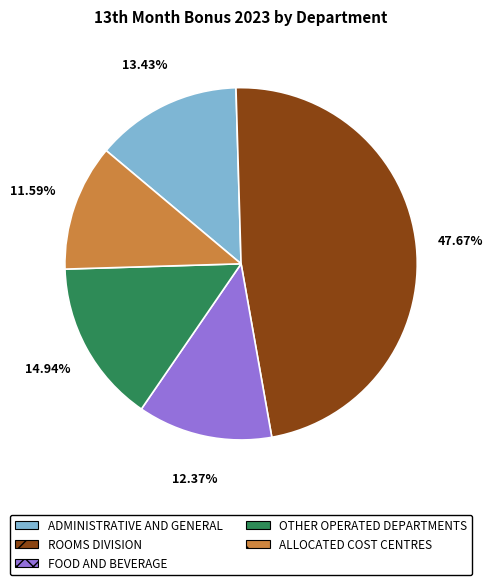

What portion of the pie excludes ALLOCATED COST CENTRES?

88.4%